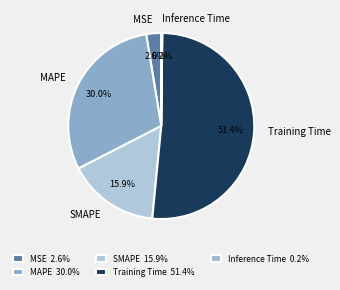

To the nearest percent, what is the difference between the largest and smallest slice percentages?

51%